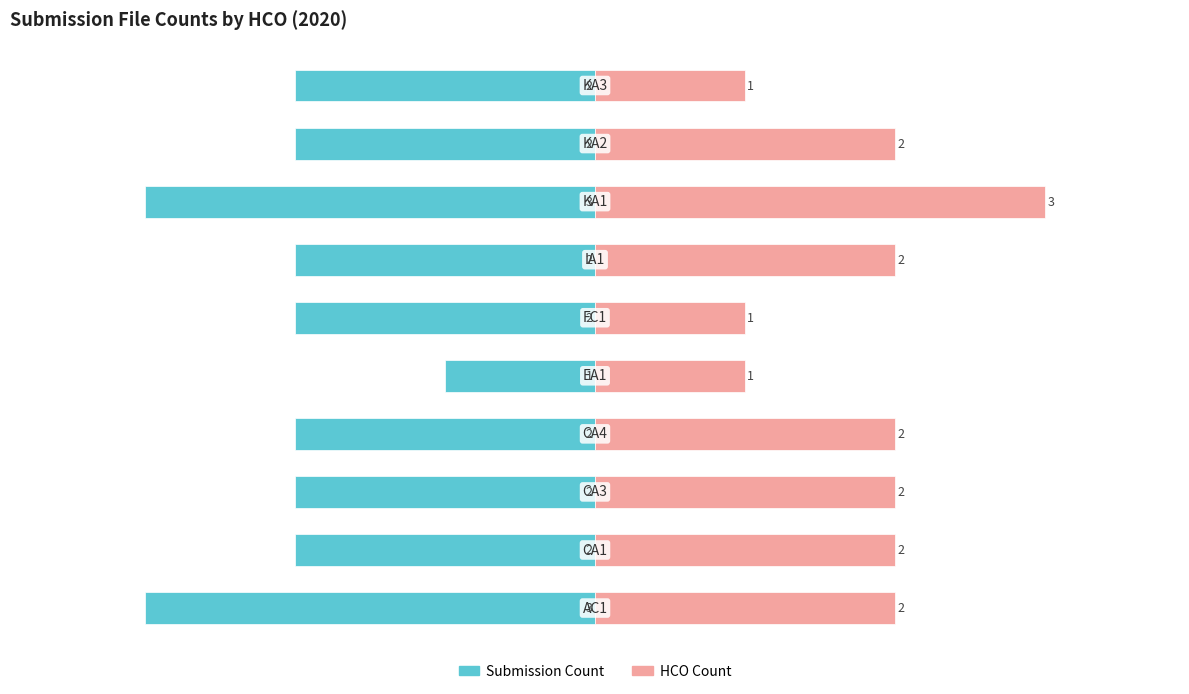

How many groups of bars are there?

10